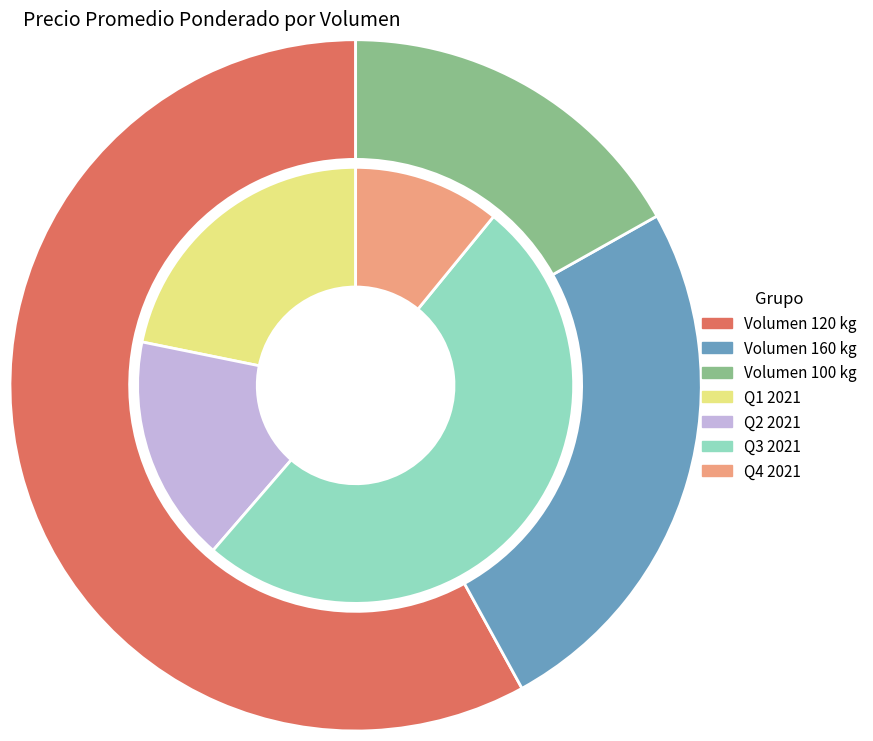

How much of the chart is everything except 100?

83.1%